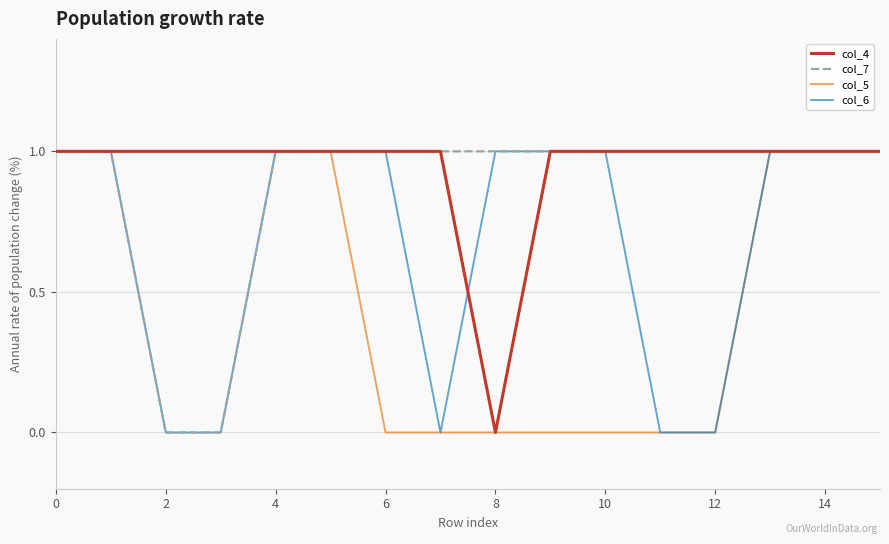

Does the chart display data point markers on the line(s)?

No